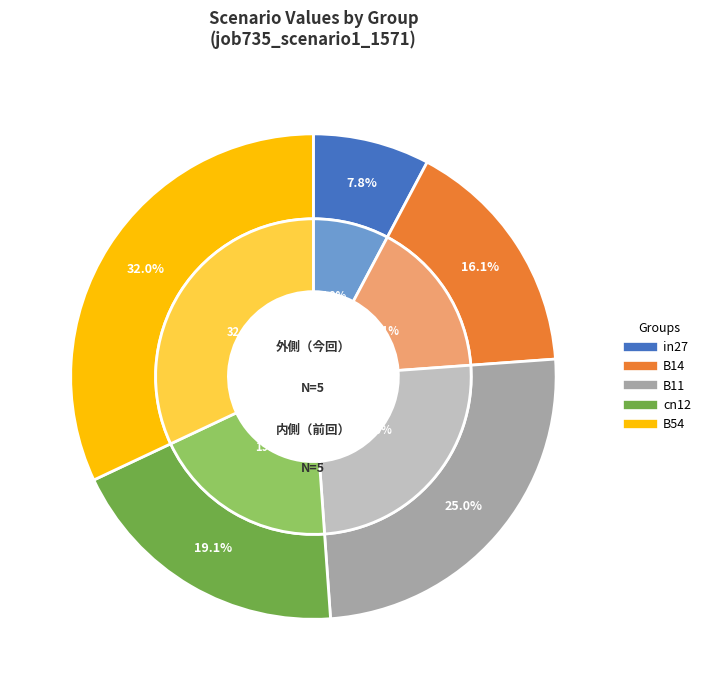

Which slice is the smallest?

in27